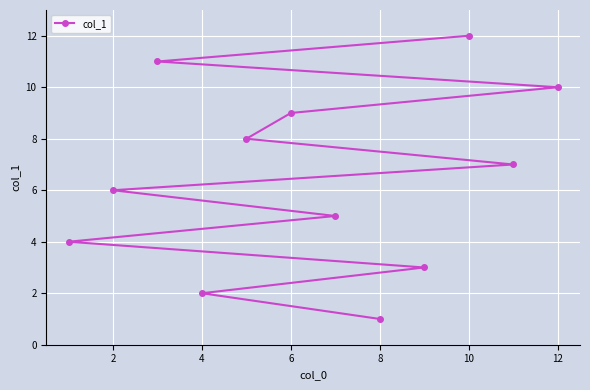

True or false: the data shows 9 at 6.

True